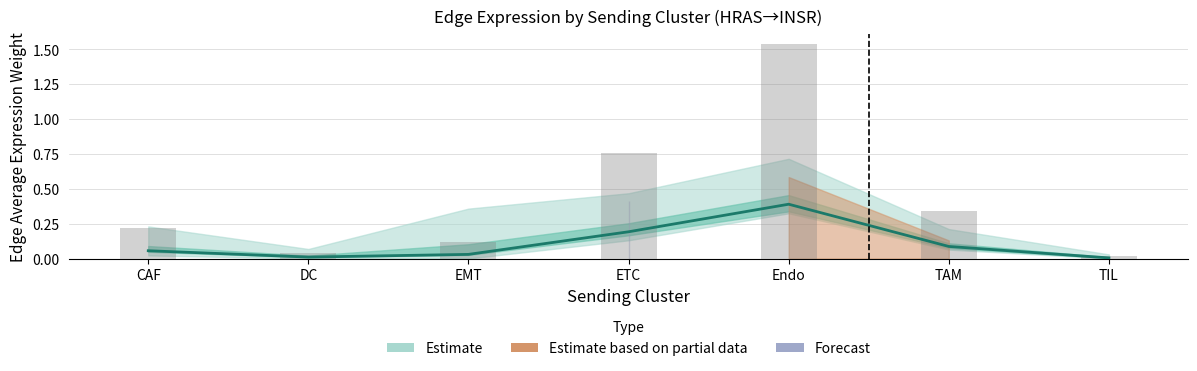

What is the label of the 2nd bar from the right?

TAM